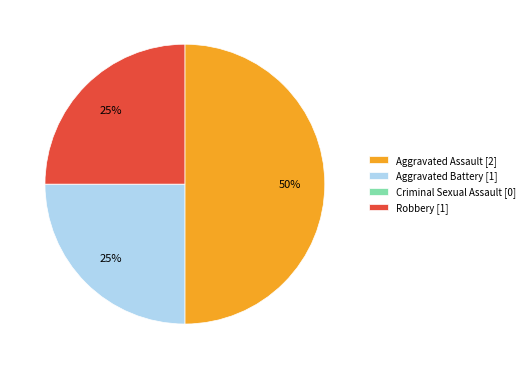

Which has a higher value, Aggravated Assault [2] or Robbery [1]?

Aggravated Assault [2]